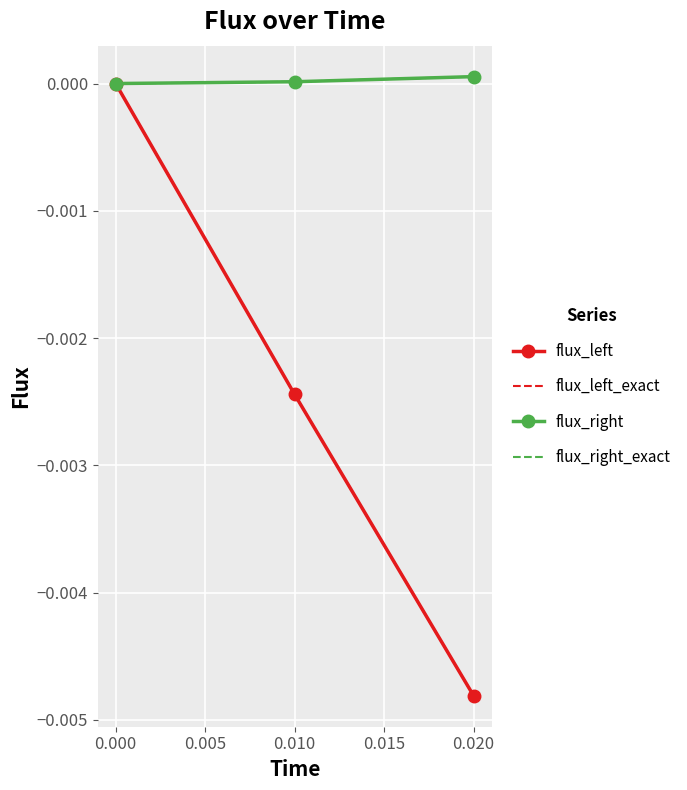

How many data points does each series have?

3